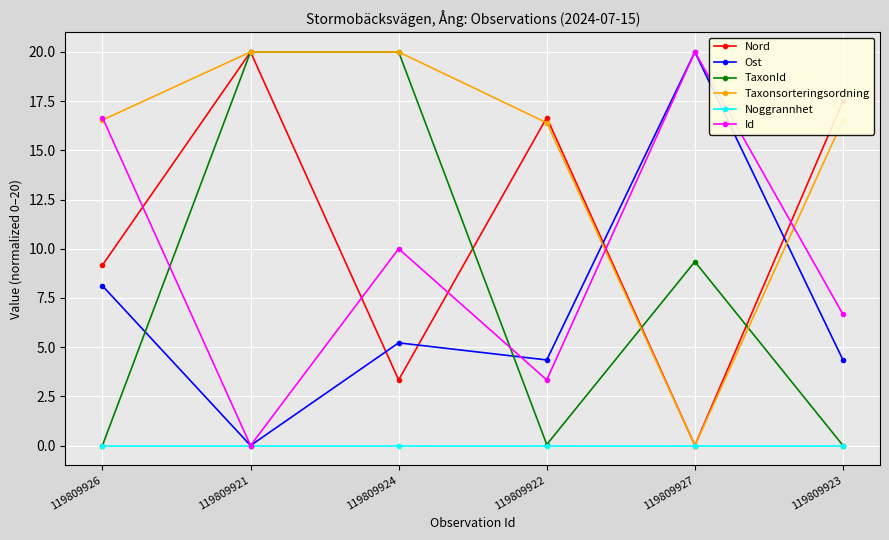

How many lines are shown in the chart?

6